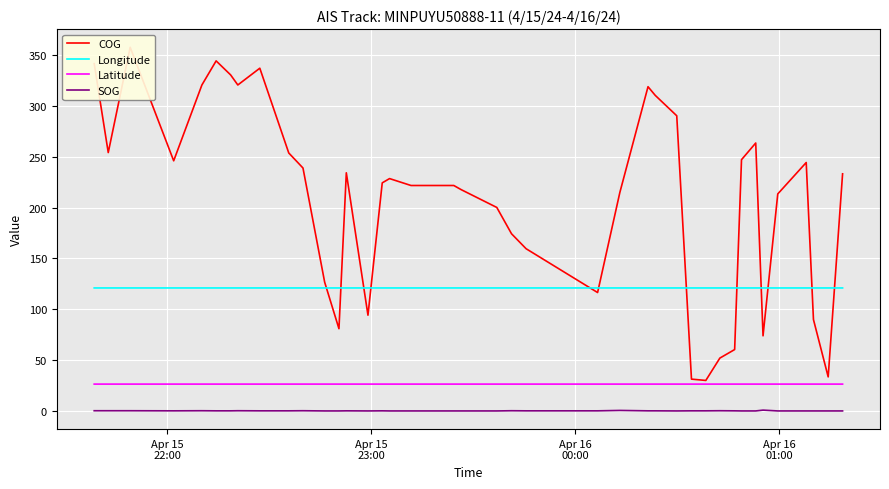

True or false: SOG and Longitude cross at least once.

False